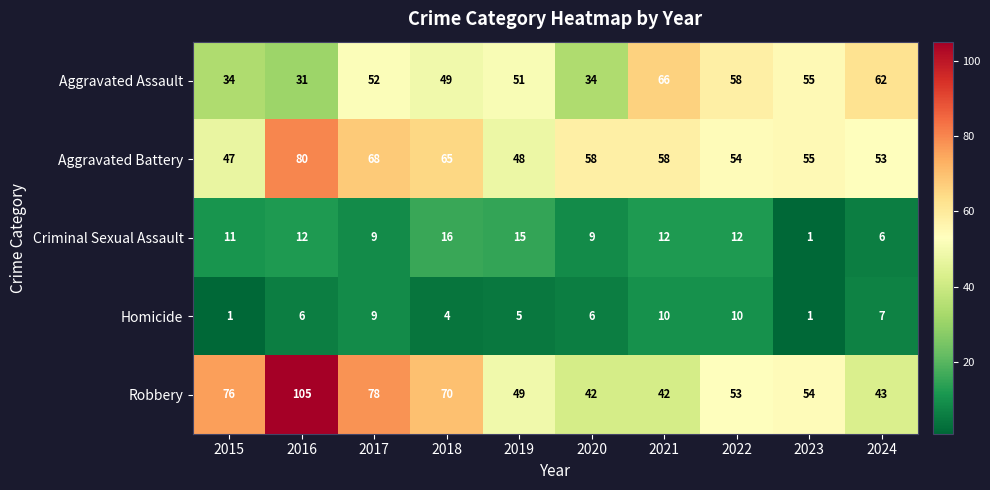

Rank the series by their maximum value, from highest to lowest.

Robbery, Aggravated Battery, Aggravated Assault, Criminal Sexual Assault, Homicide